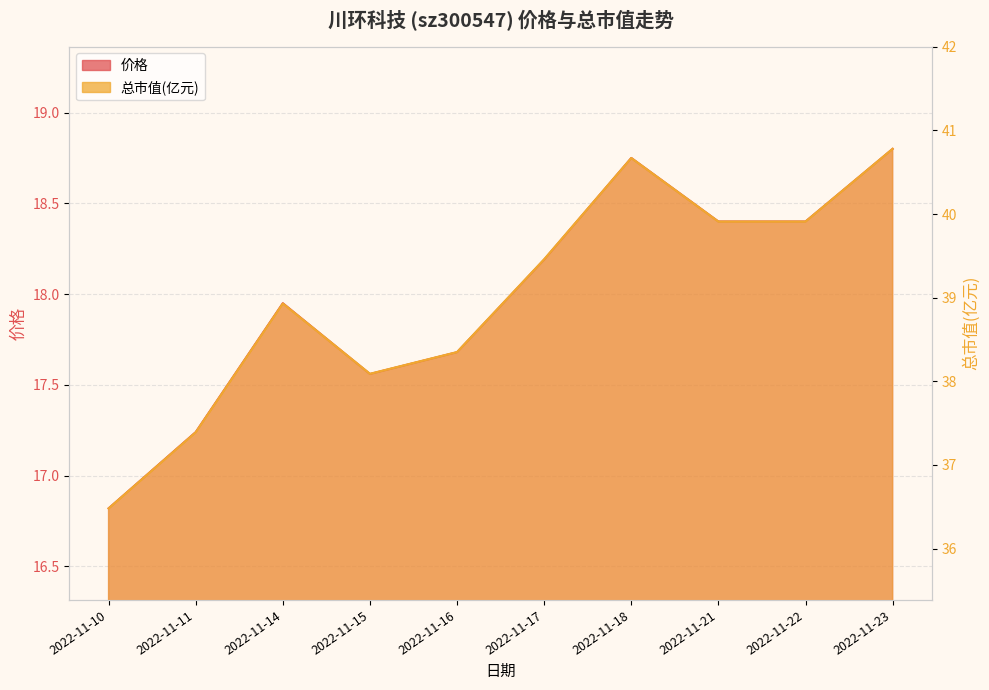

True or false: 价格 and 总市值(亿元) cross at least once.

False